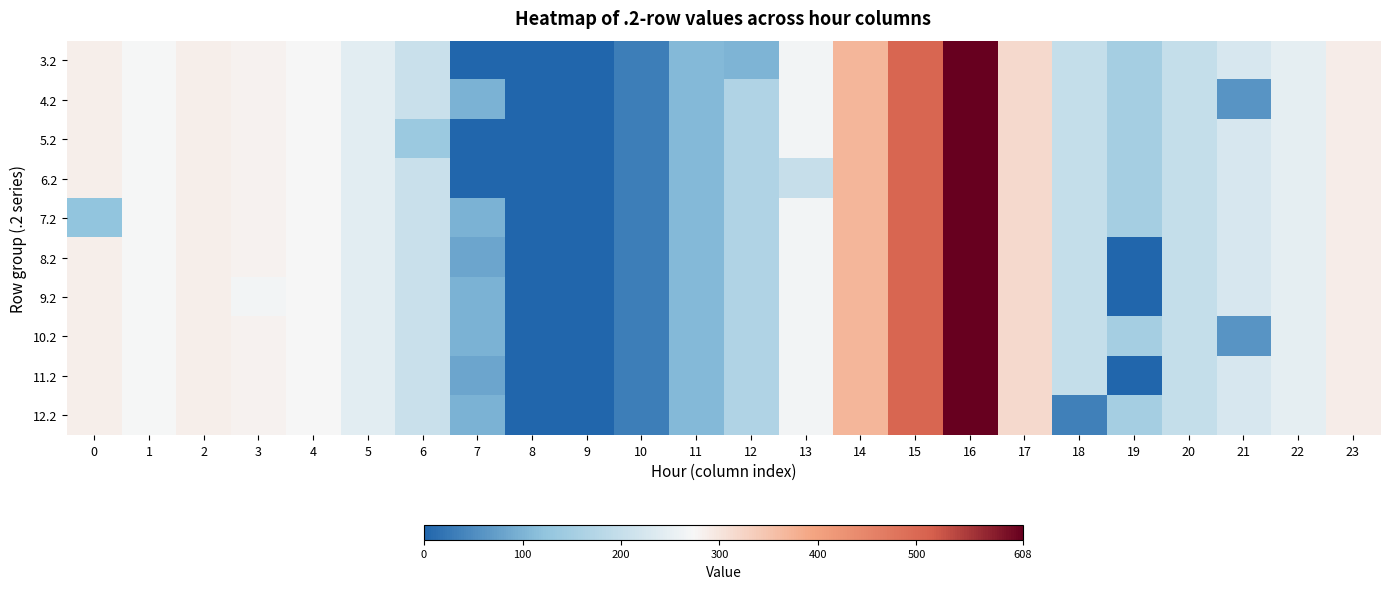

Count the number of categories in the chart.

24